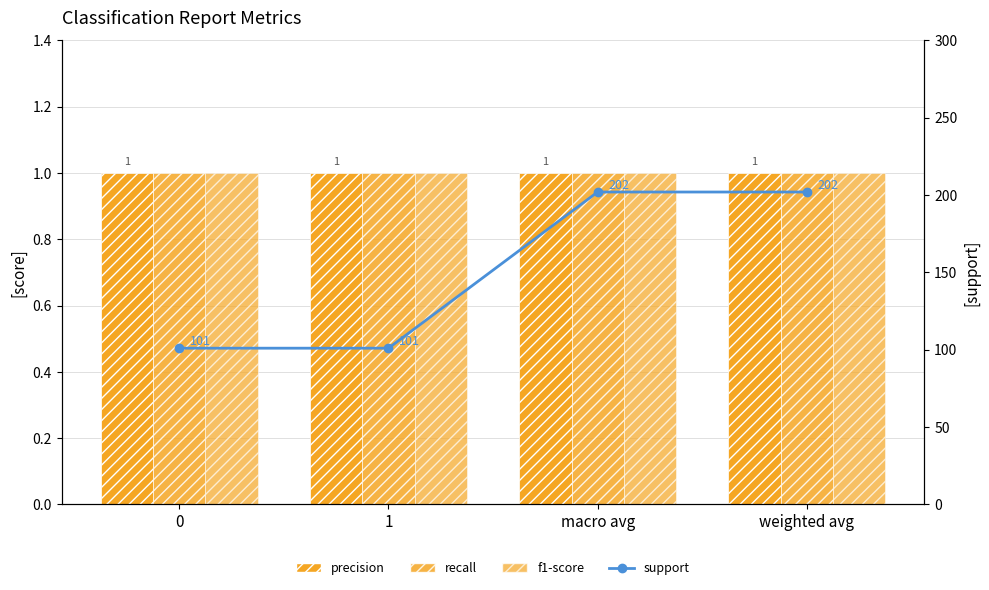

True or false: recall has a value of 1 at 0.

True